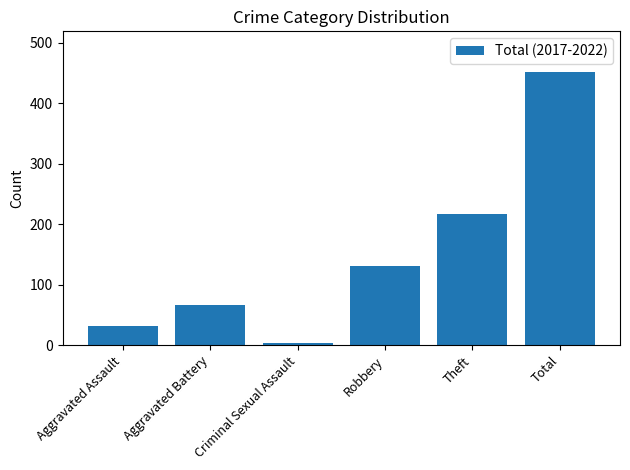

What is the sum of the values at Aggravated Battery and Robbery?

197